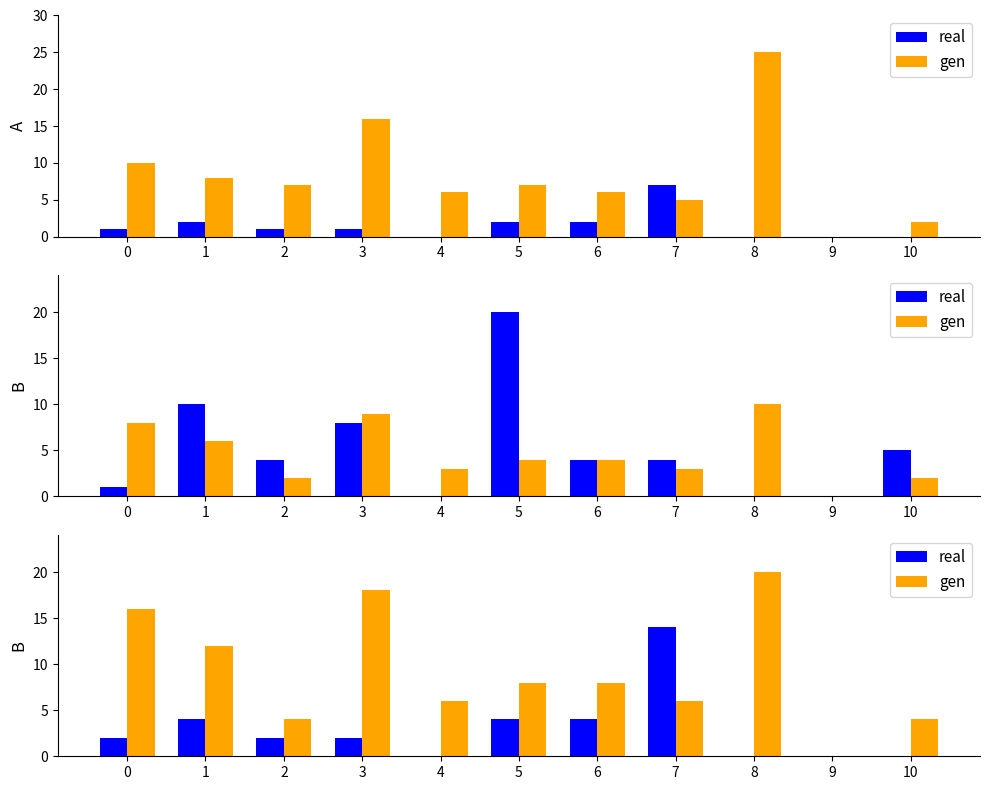

The gen series shows 5 at 6. True or false?

False